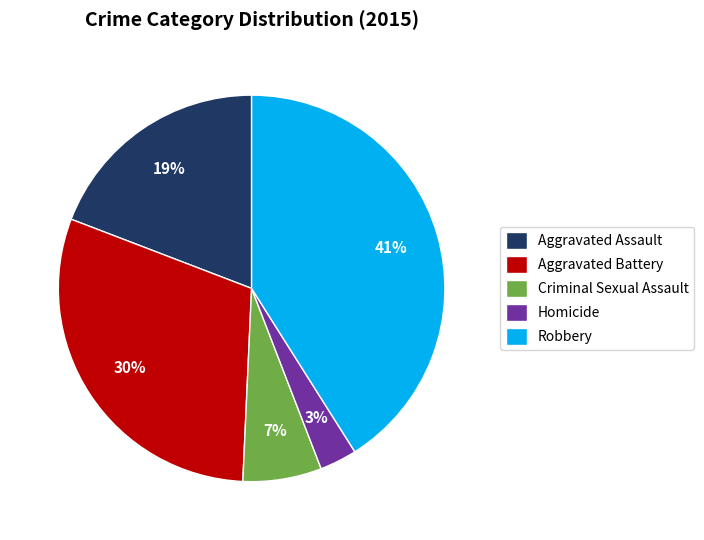

To the nearest percent, what percentage of the pie is Aggravated Assault?

19%